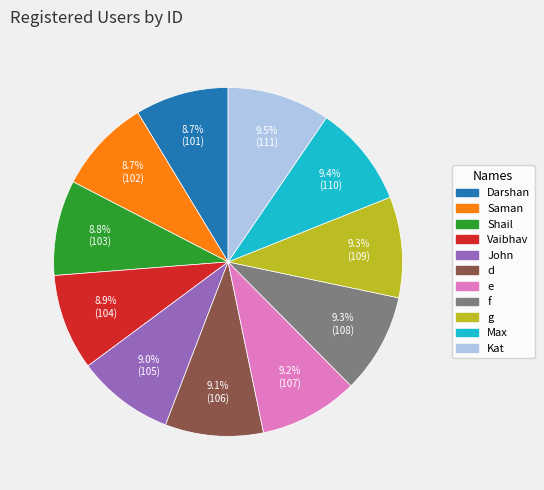

Combined, what portion of the pie is Max and d?

18.5%